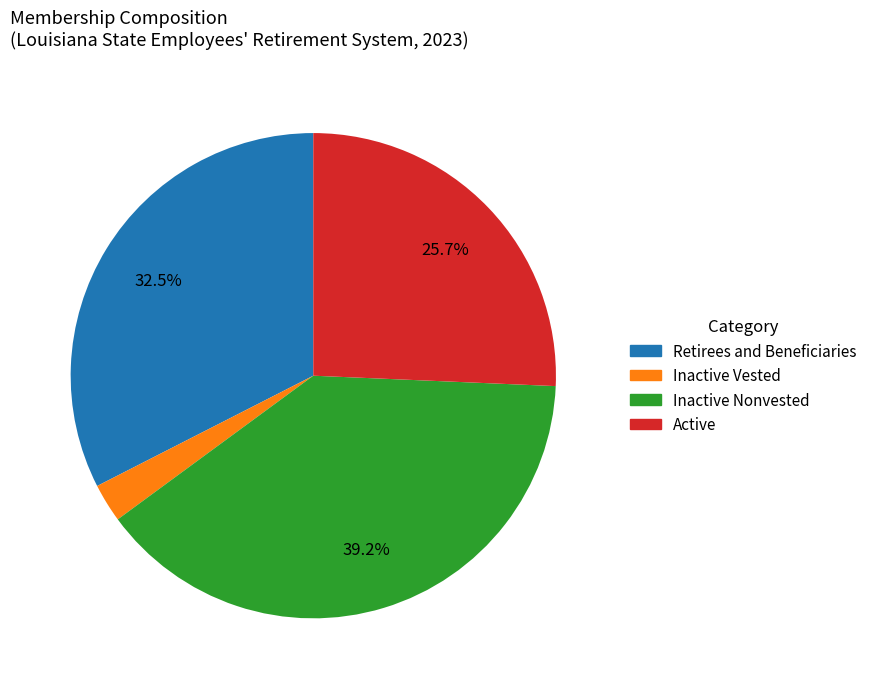

Does any single category account for the majority?

No